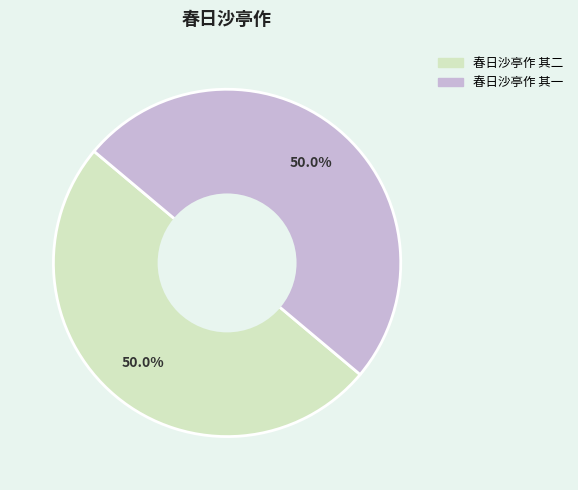

True or false: 春日沙亭作 其二 accounts for 61% of the total.

False